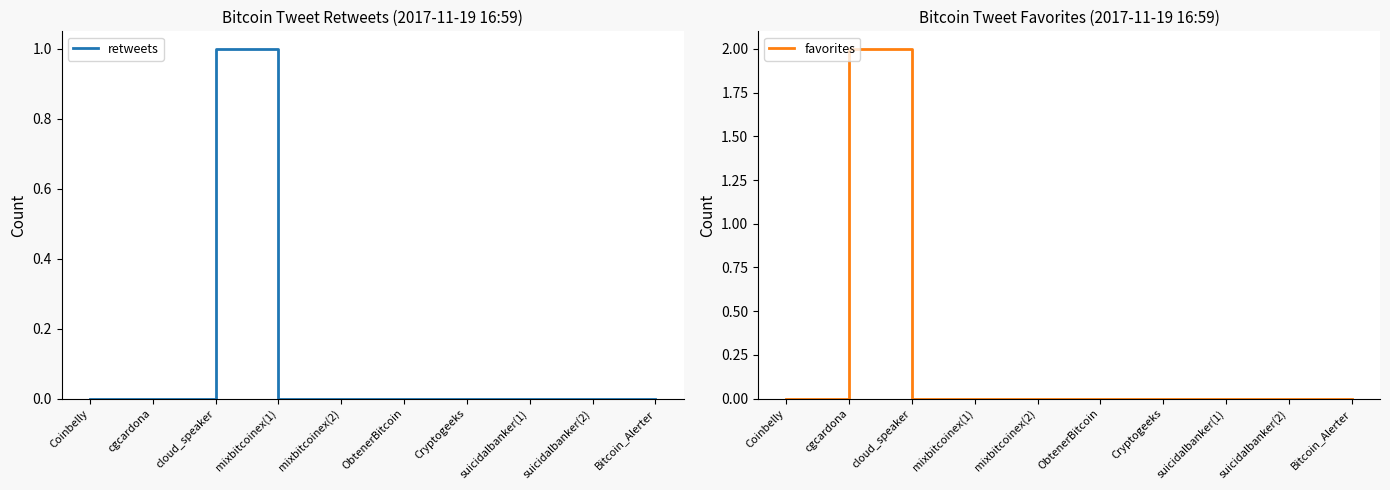

How many categories are shown in the chart?

10